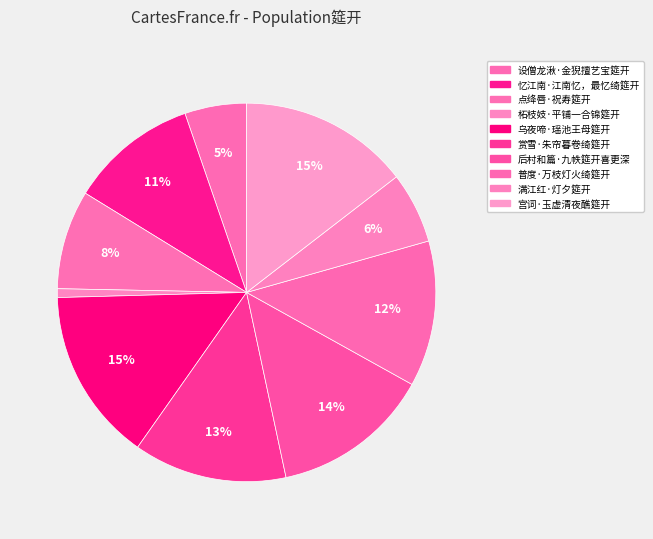

What is the largest slice in the pie chart?

乌夜啼·瑶池王母筵开